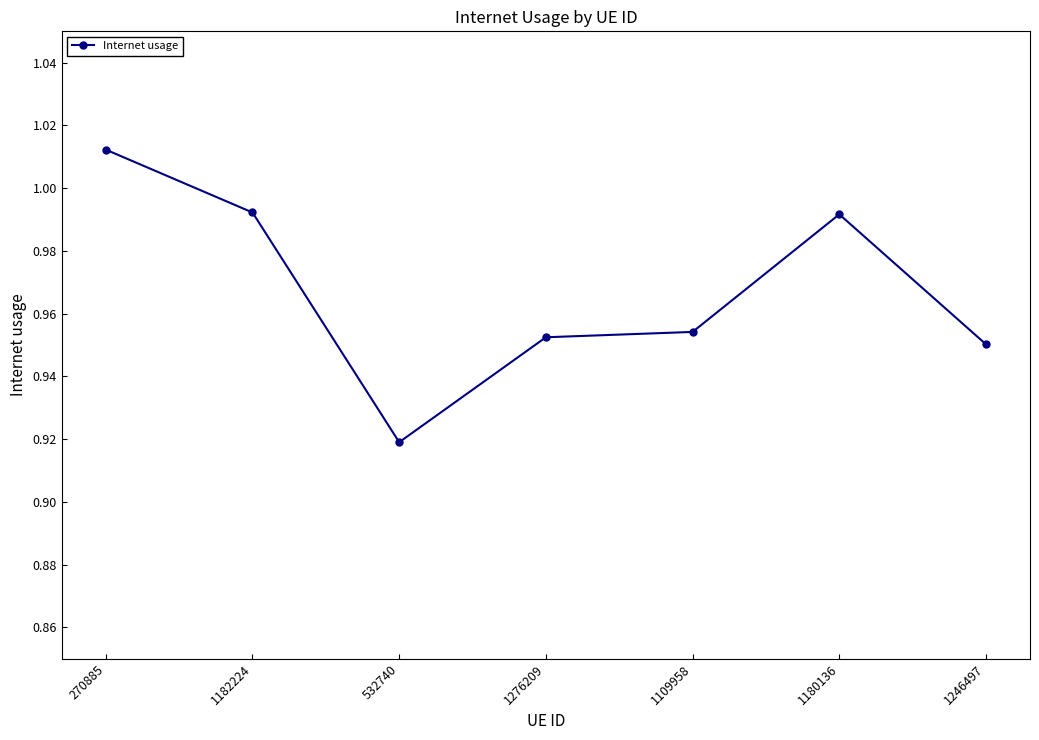

What is the sum of the values at 270885 and 1109958?

2.0